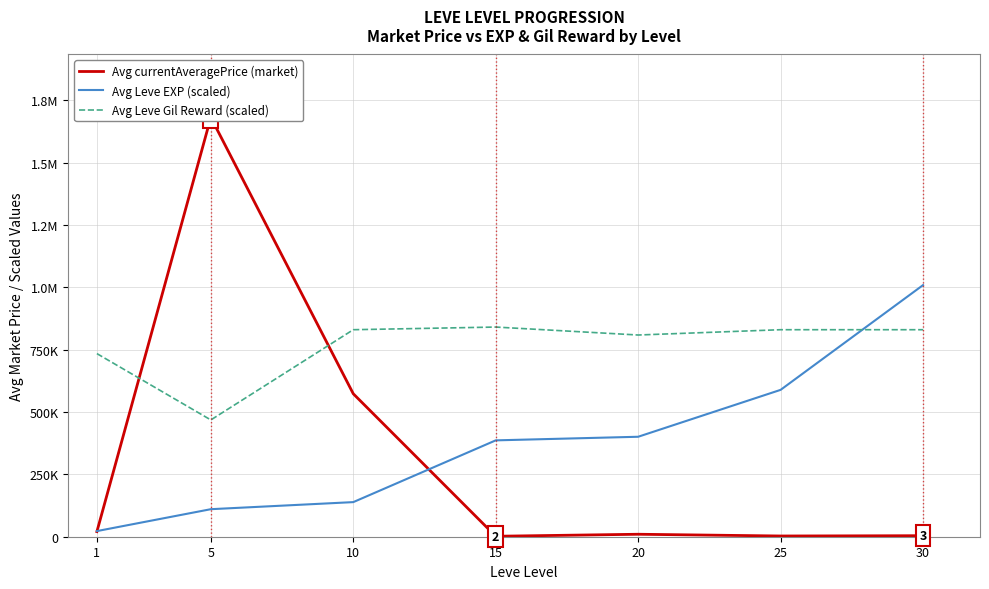

Reading right to left, what are all the values shown in this chart?

Avg currentAveragePrice (market): 4079.0	2917.0	9901.0	1850.0	573498.0	1682219.0	20393.0
Avg Leve EXP (scaled): 1009331.4	589116.5	401013.8	386570.5	138825.5	110448.7	22599.5
Avg Leve Gil Reward (scaled): 830462.5	830462.5	809168.6	841109.5	830462.5	468466.1	734639.9